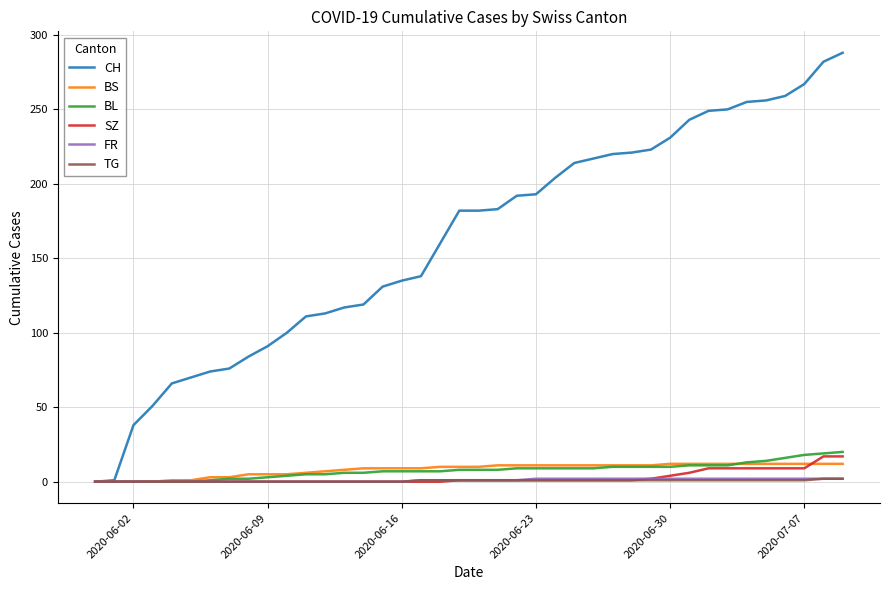

Which series has the largest total across all categories?

CH